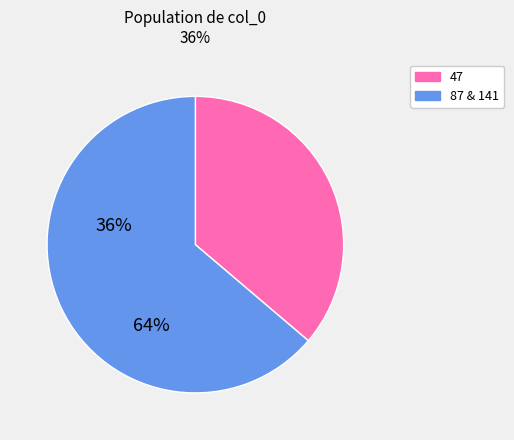

Is there a majority slice in this chart?

Yes